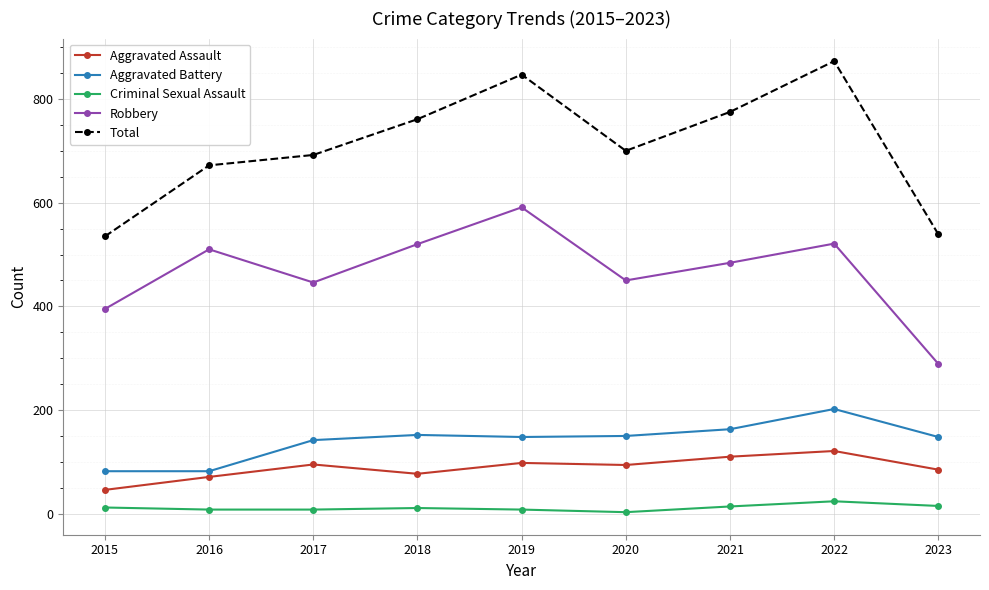

True or false: Aggravated Assault and Robbery intersect in this chart.

False